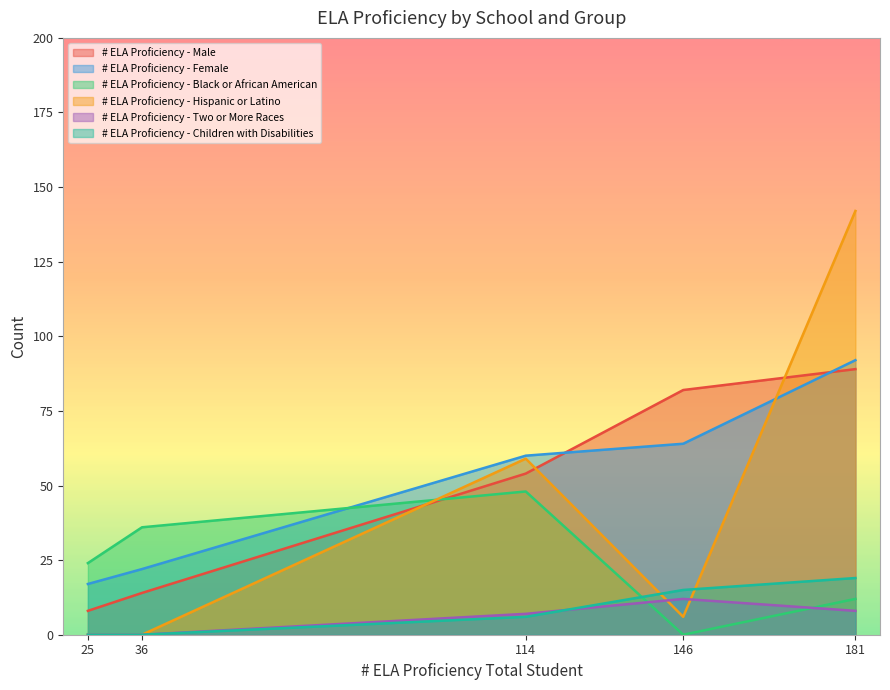

At which label is # ELA Proficiency - Hispanic or Latino closest to 71?

114